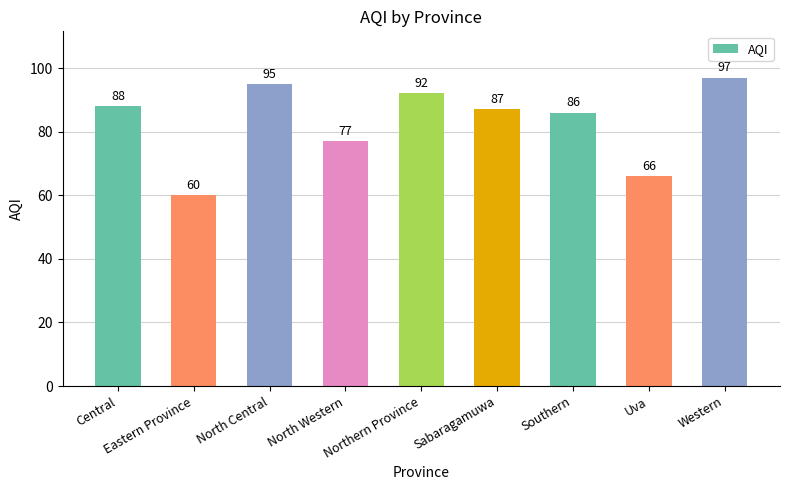

Reading left to right, what are all the values shown in this chart?

88	60	95	77	92	87	86	66	97